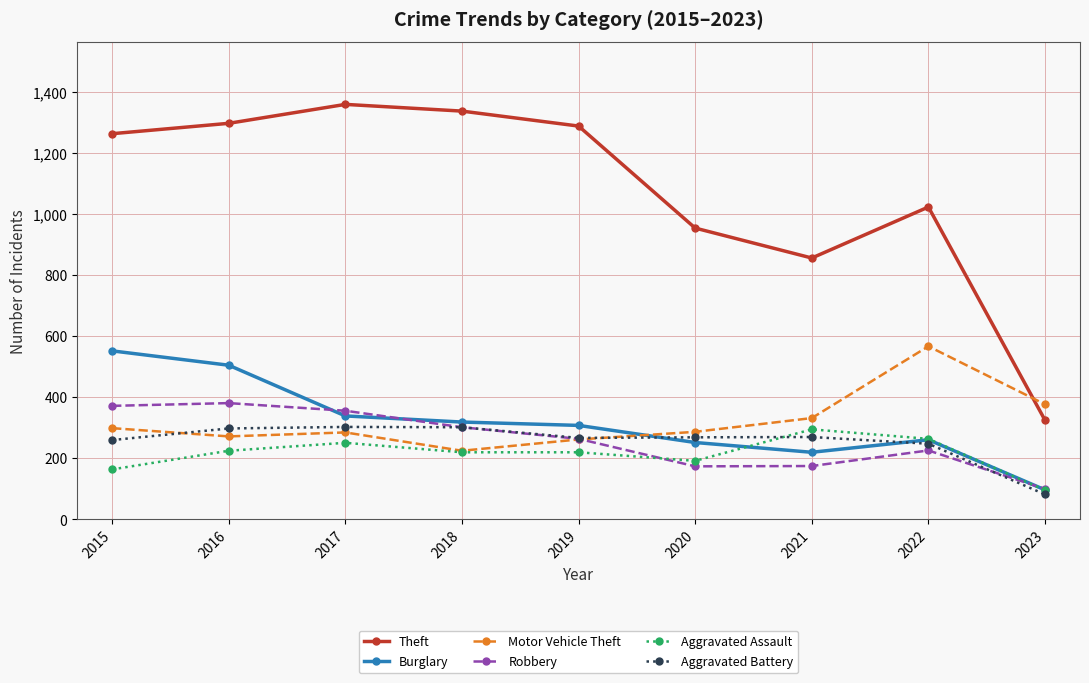

Does the chart display data point markers on the line(s)?

Yes